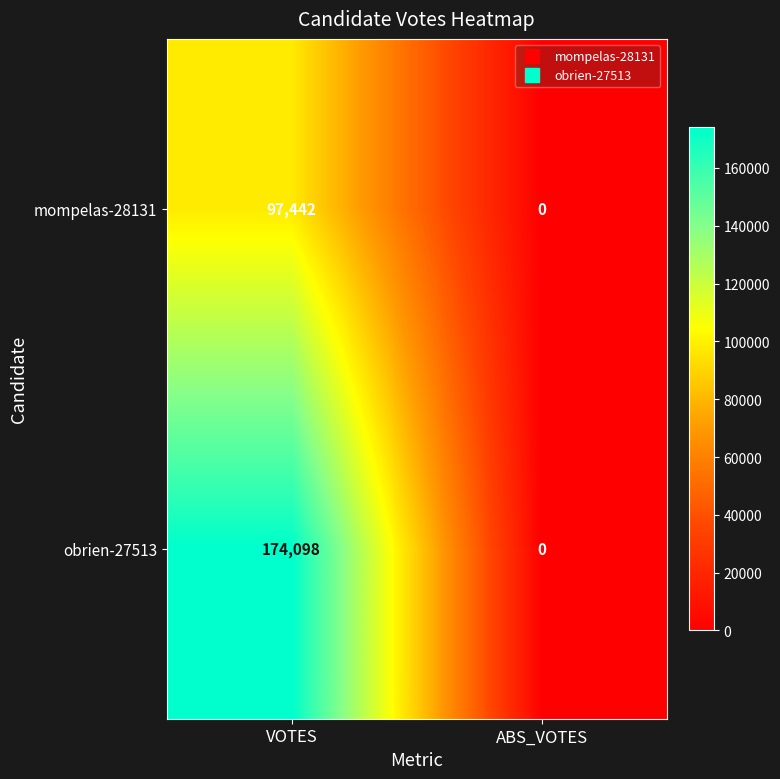

Rank the series by their maximum value, from lowest to highest.

mompelas-28131, obrien-27513